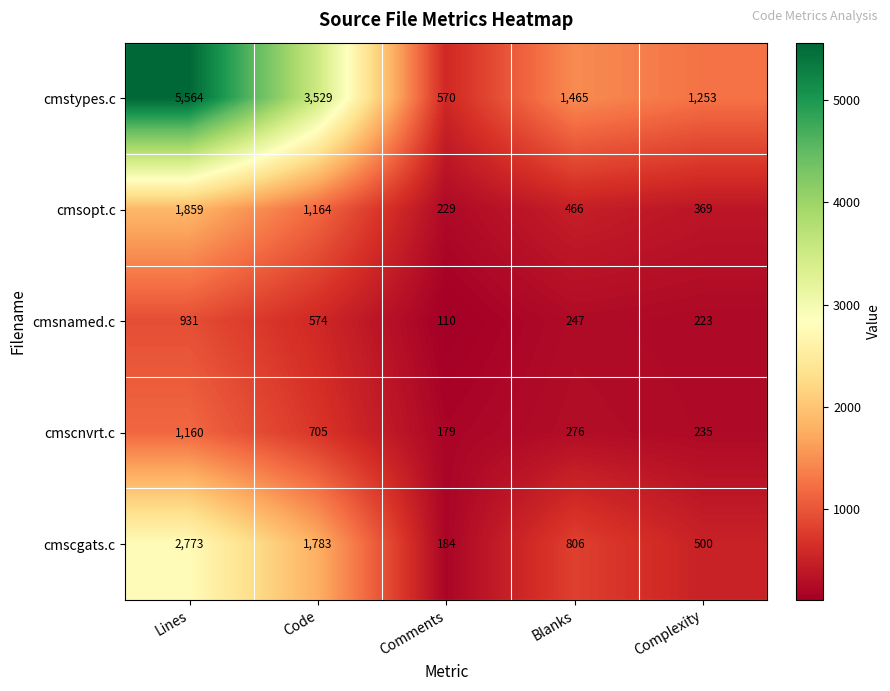

Where does the cmstypes.c series first go above 1465?

Lines